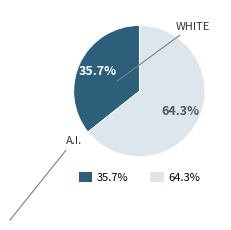

Is there any slice that represents more than half of the pie?

Yes